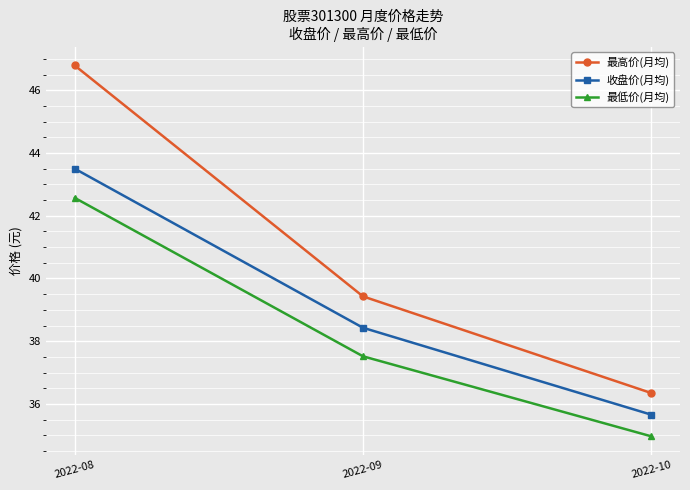

What is the maximum value shown in the chart?

46.8